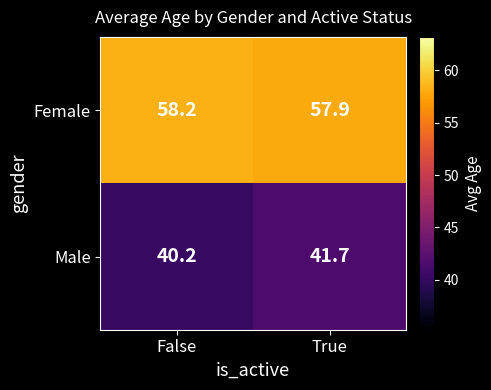

What is the smallest value displayed?

40.2